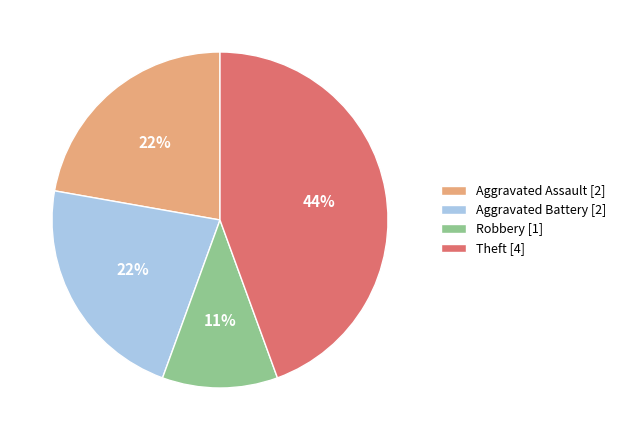

What percentage is the Aggravated Assault slice, to the nearest percent?

22%